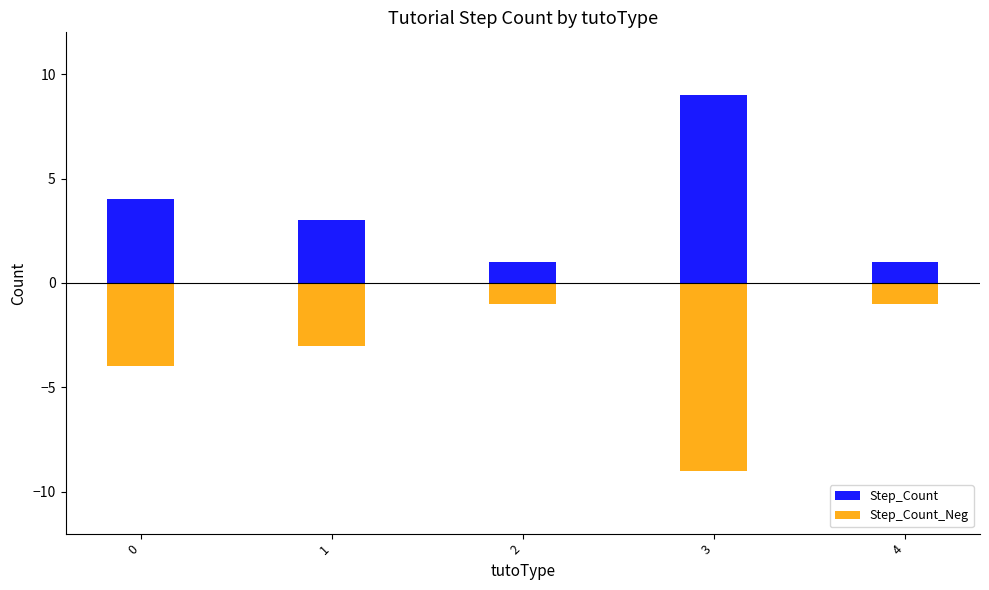

Which series has the largest total across all categories?

Step_Count